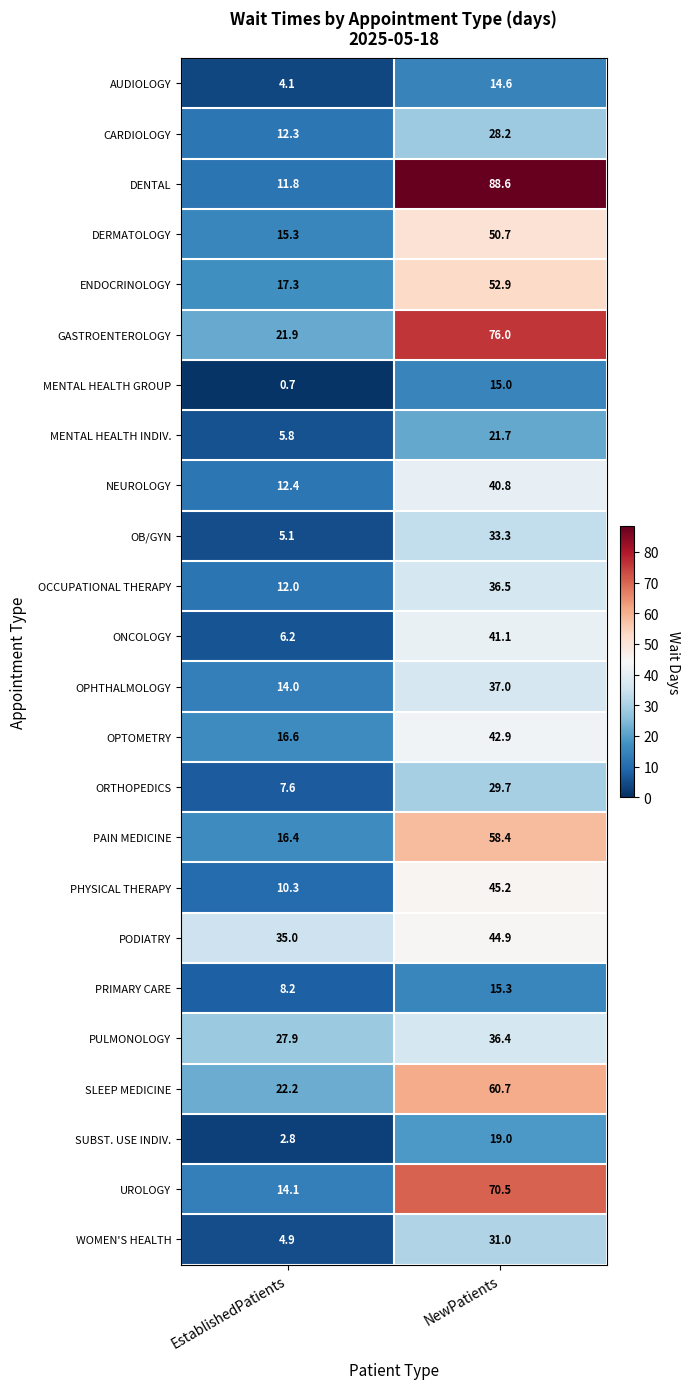

Count the number of categories in the chart.

2